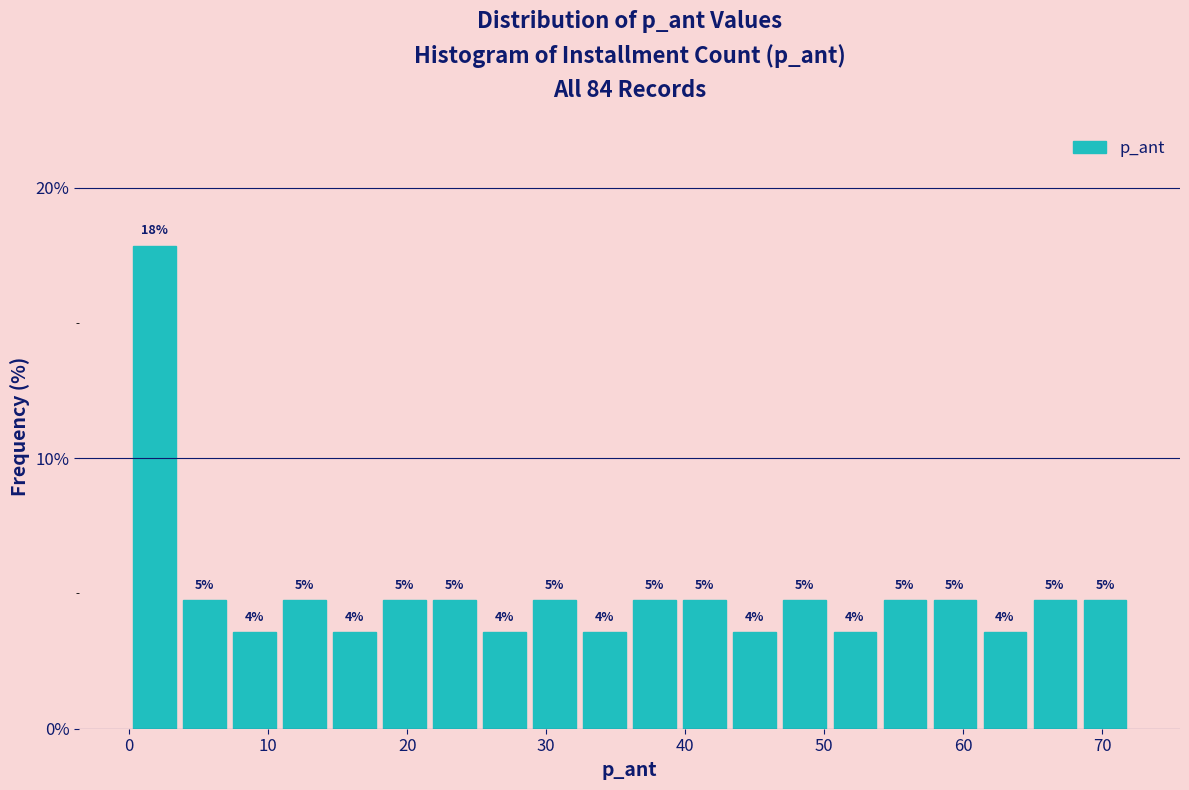

Read against the x-axis, roughly where is the centre of the tallest bar?

2